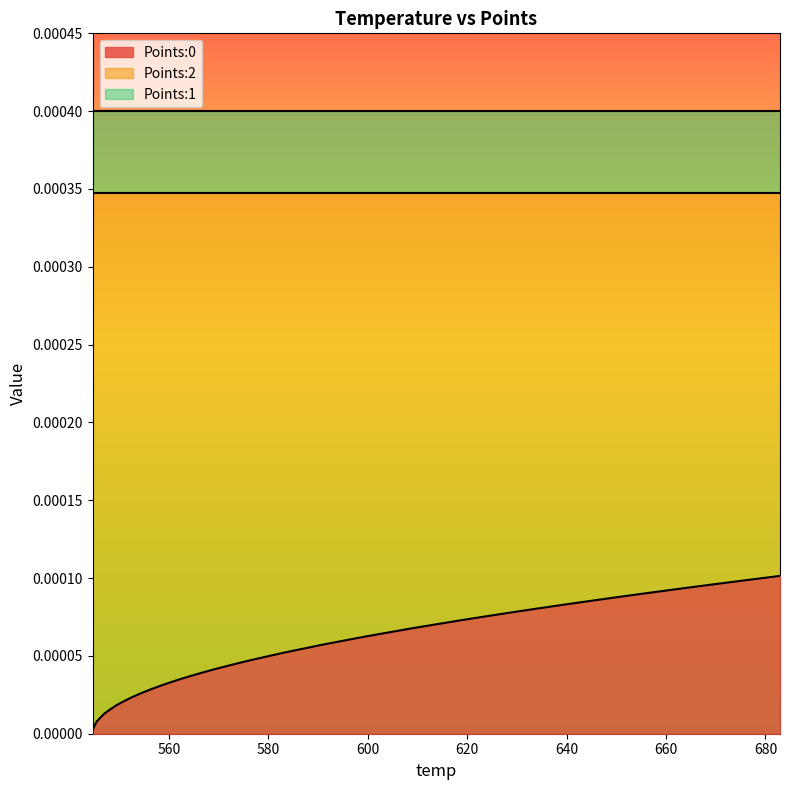

Rank the series by their maximum value, from lowest to highest.

Points:0, Points:2, Points:1